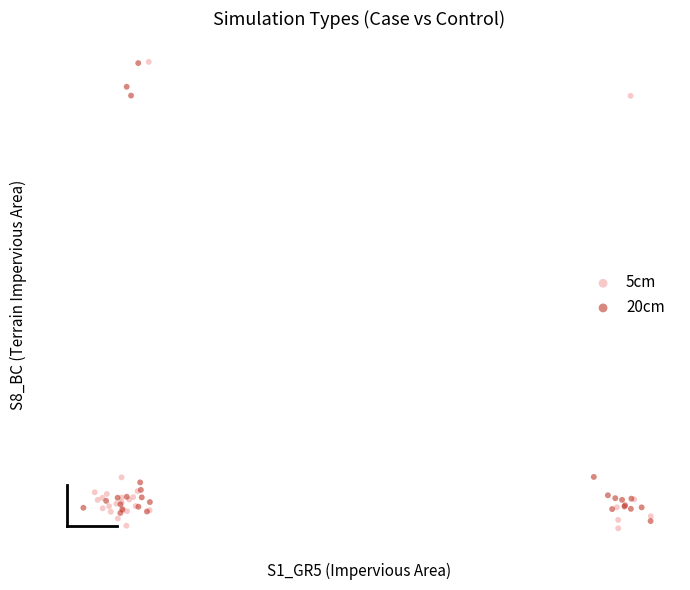

What are all the series names shown in the legend?

5cm, 20cm